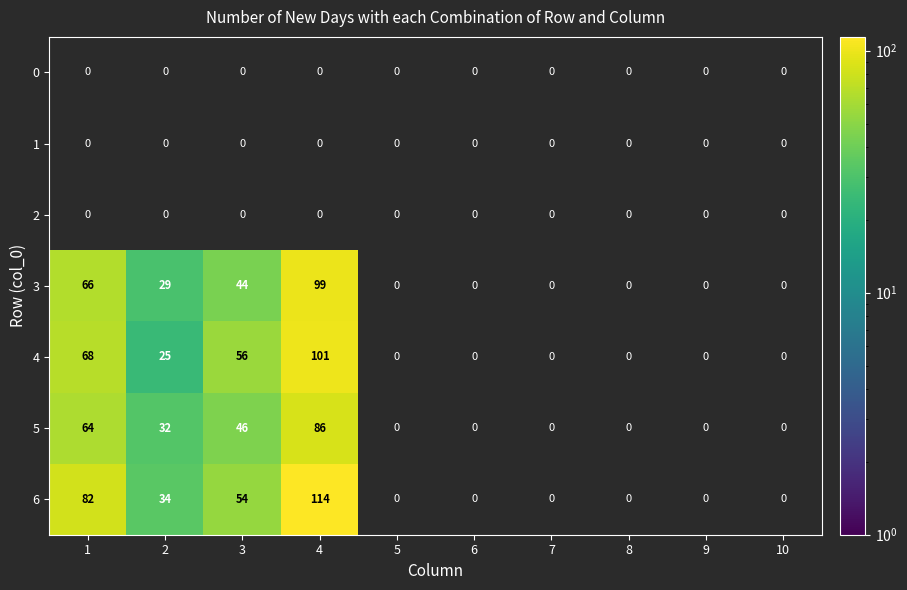

True or false: 4 has a value of 101 at 4.

True